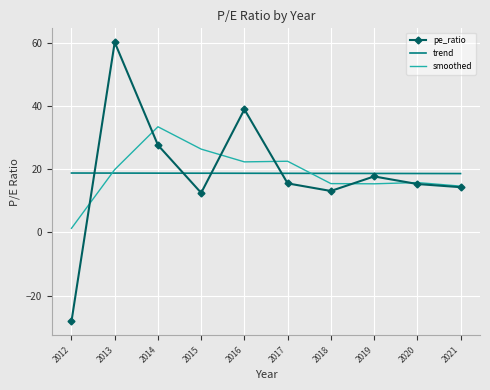

Which series changed the most between 2014 and 2020?

smoothed